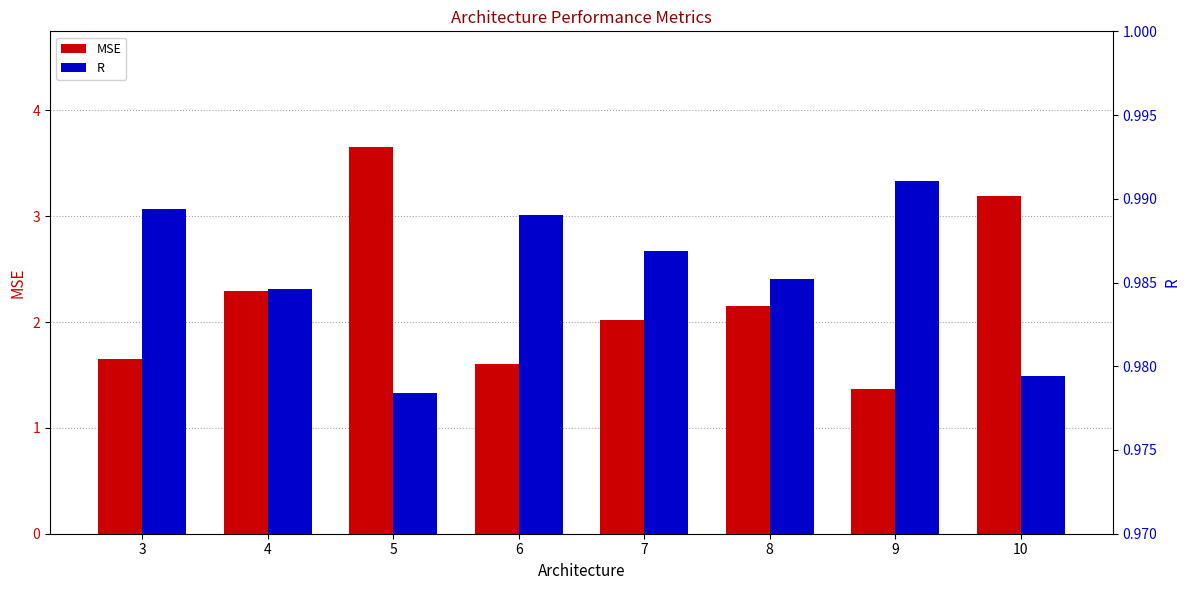

Between 6 and 8, which is larger?

8